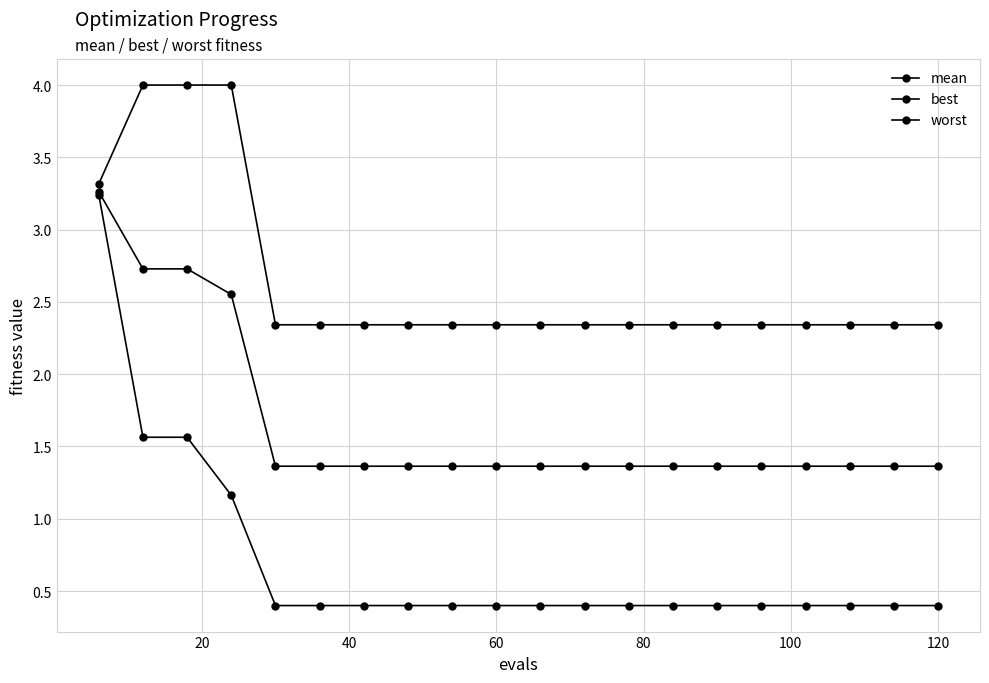

True or false: worst and best cross at least once.

False